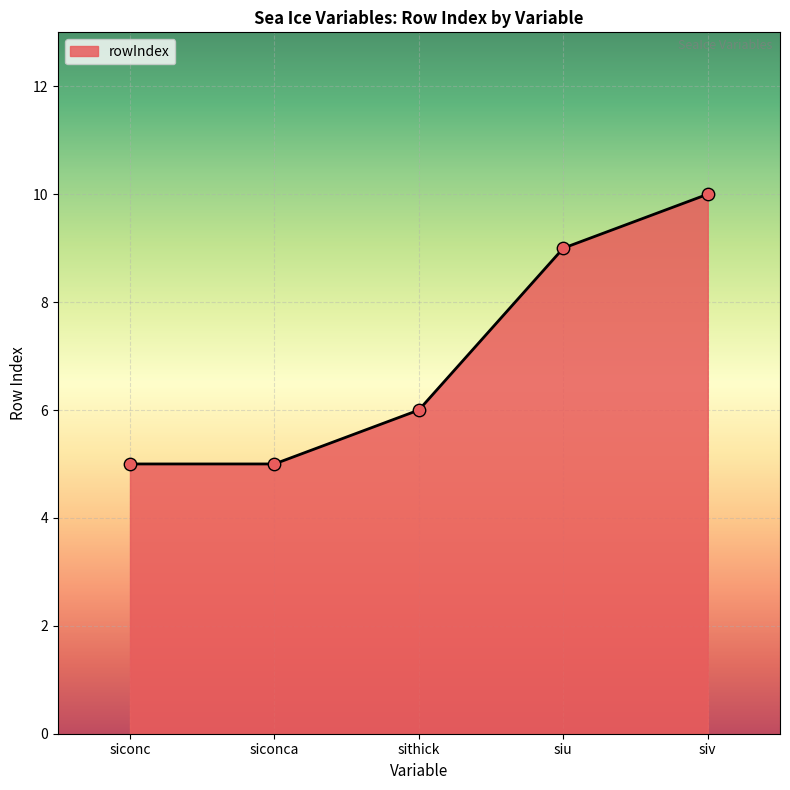

What is the ratio of the value at siu to the value at siconc?

1.8